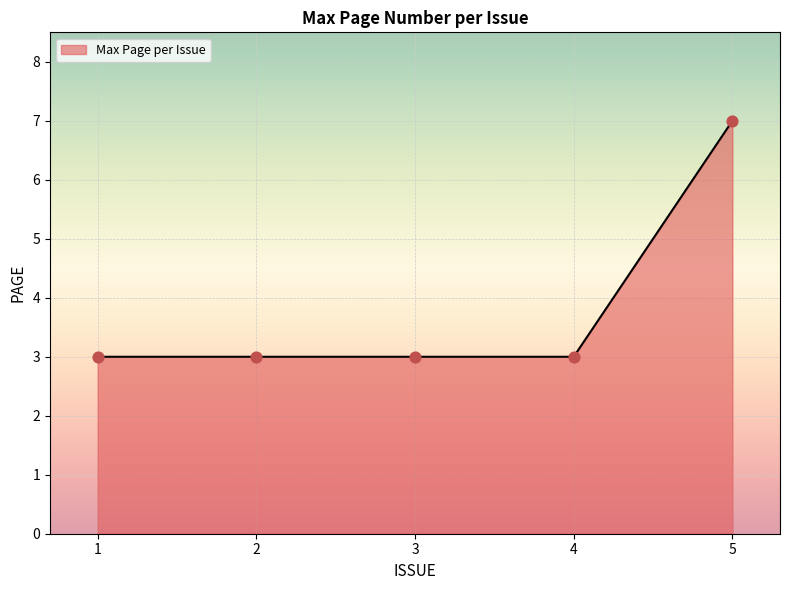

Approximately how many times larger is the value at 5 compared to 3?

2.3